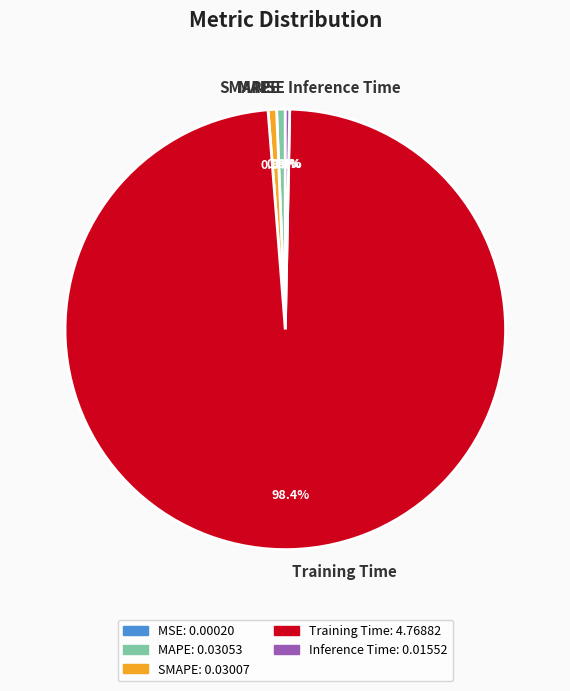

To the nearest percent, what is the difference between the largest and smallest slice percentages?

98%